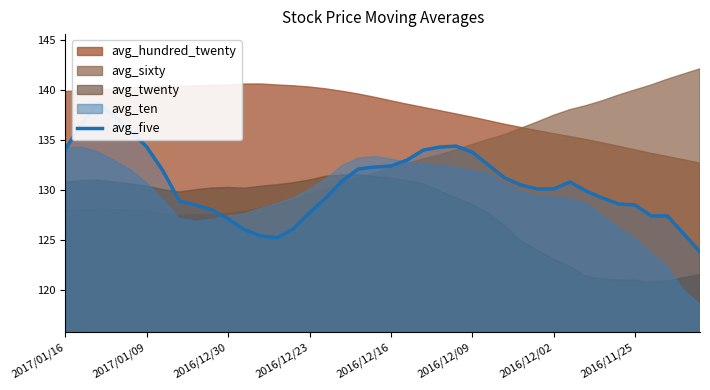

Reading right to left, transcribe all the data shown in this chart.

123.8	125.6	127.4	127.4	128.5	128.6	129.2	129.9	130.8	130.1	130.1	130.5	131.2	132.5	133.8	134.4	134.3	134.0	133.0	132.4	132.3	132.1	130.9	129.2	127.7	126.1	125.2	125.4	126.0	127.1	128.0	128.5	128.9	131.9	134.3	136.0	137.4	138.7	136.7	134.1